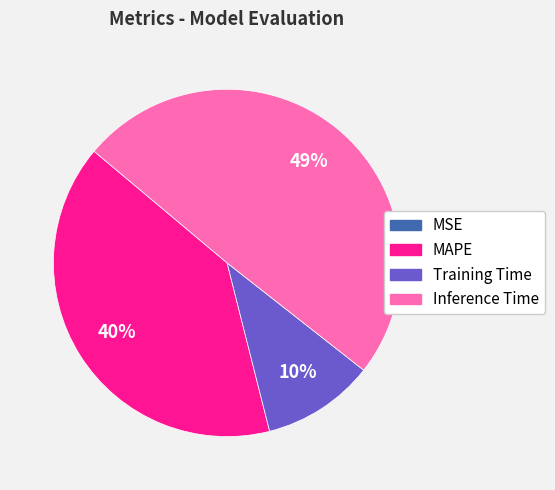

What is the largest slice in the pie chart?

Inference Time